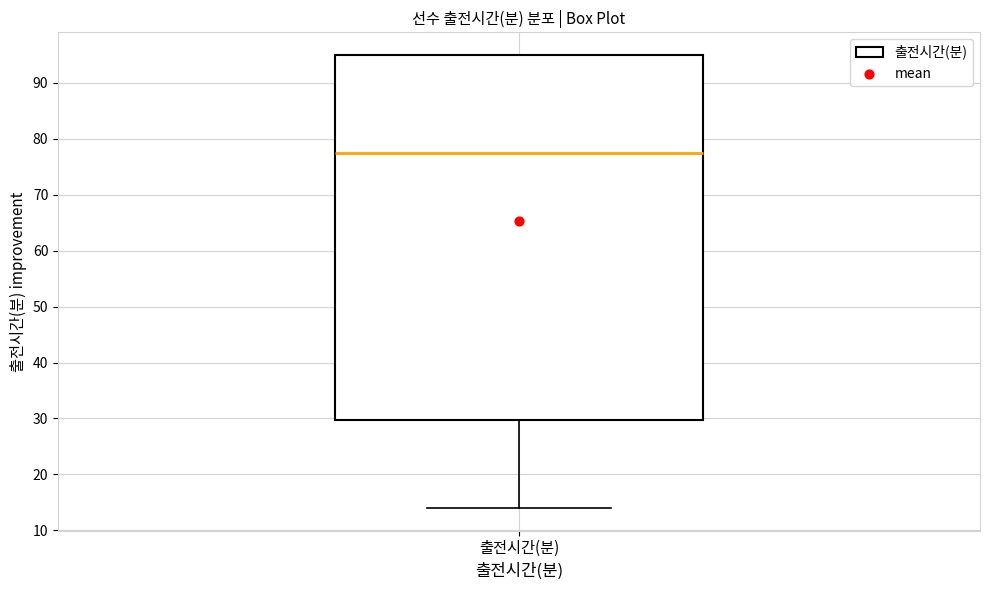

Where is the upper edge of the box for 출전시간(분) on the y-axis? The values are not printed on the chart, so give them approximately, as read against the axis.

95